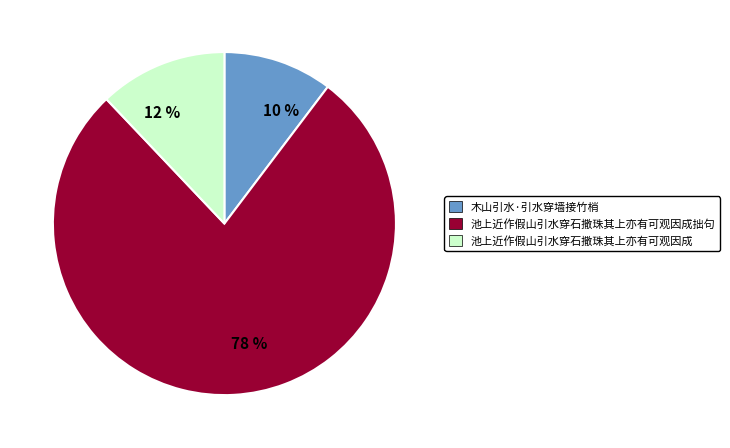

Count the number of slices in the pie.

3